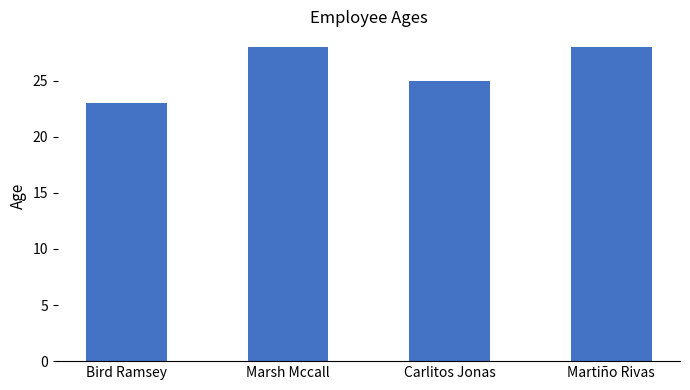

What is the label of the 2nd bar from the left?

Marsh Mccall